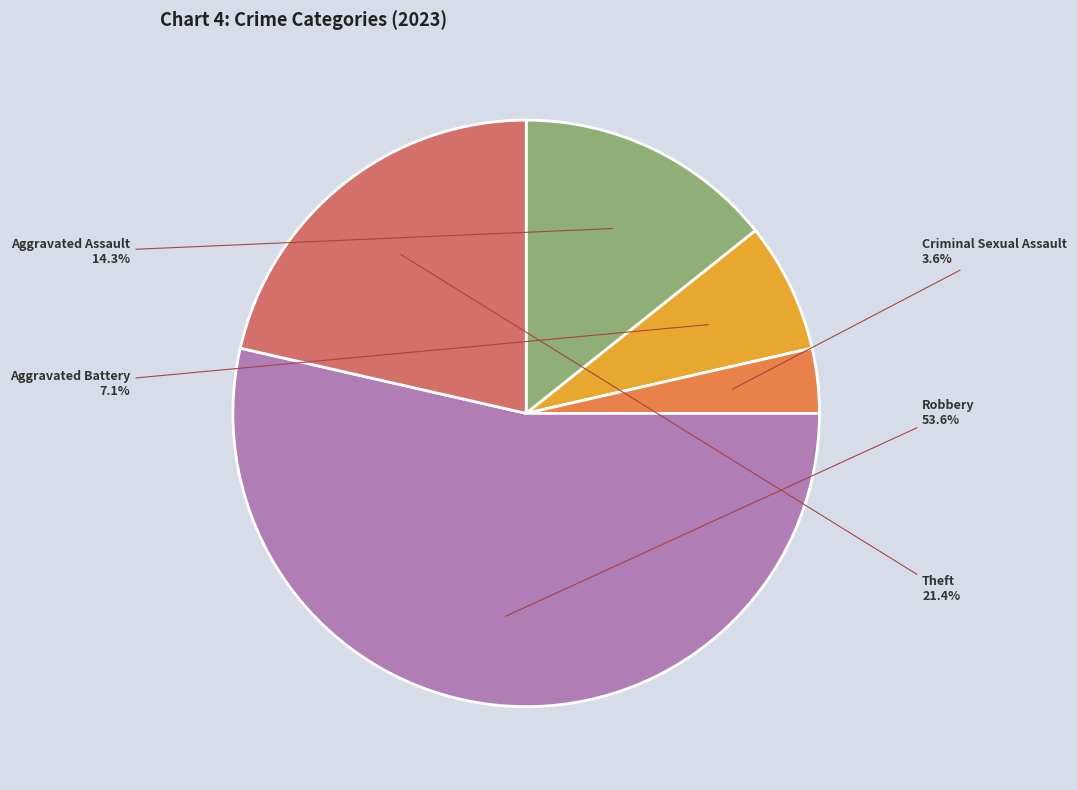

Does any single category account for the majority?

Yes